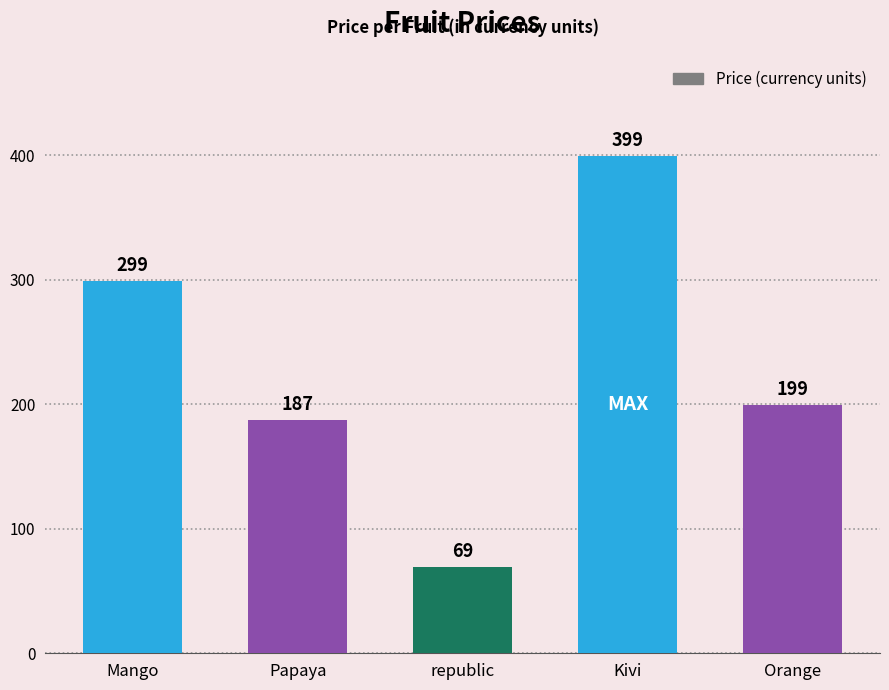

Count the number of data series in this chart.

1